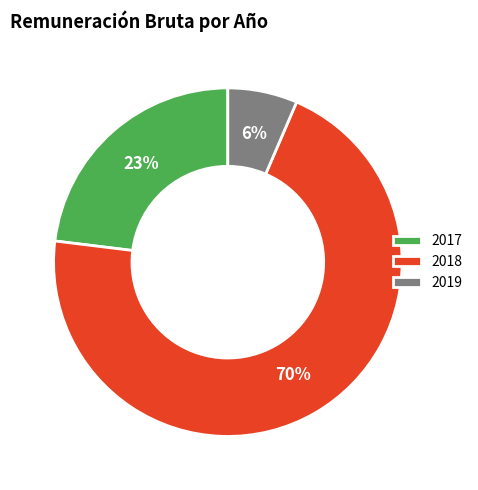

Count the number of slices in the pie.

3